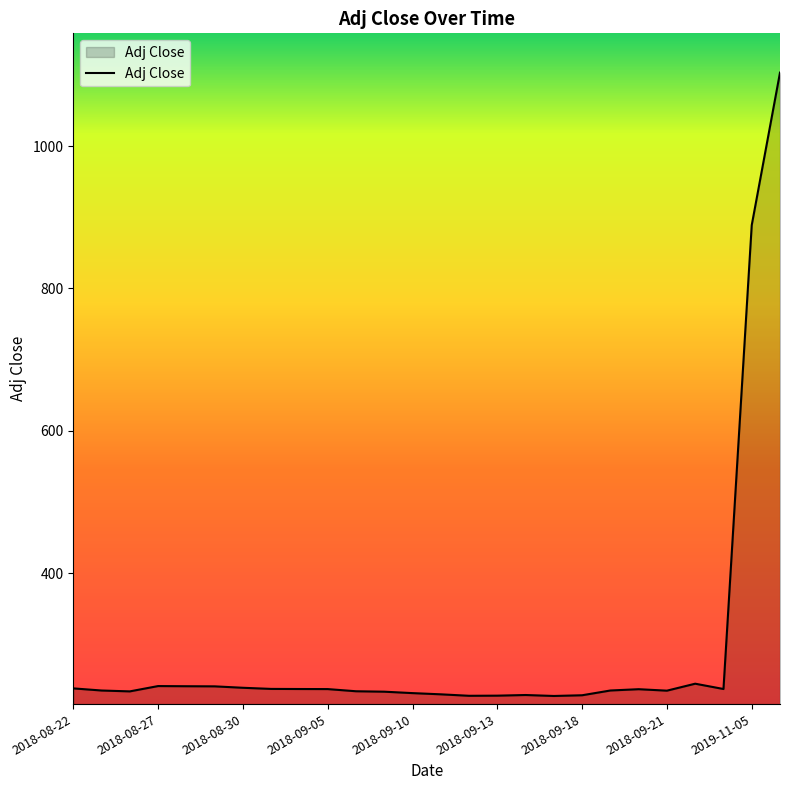

What is the greatest value displayed?

1103.1